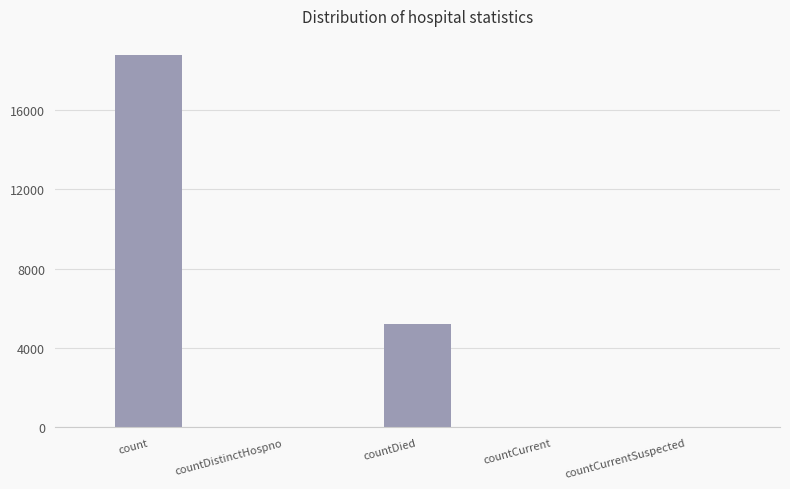

At which category does the chart reach its peak across all series?

count